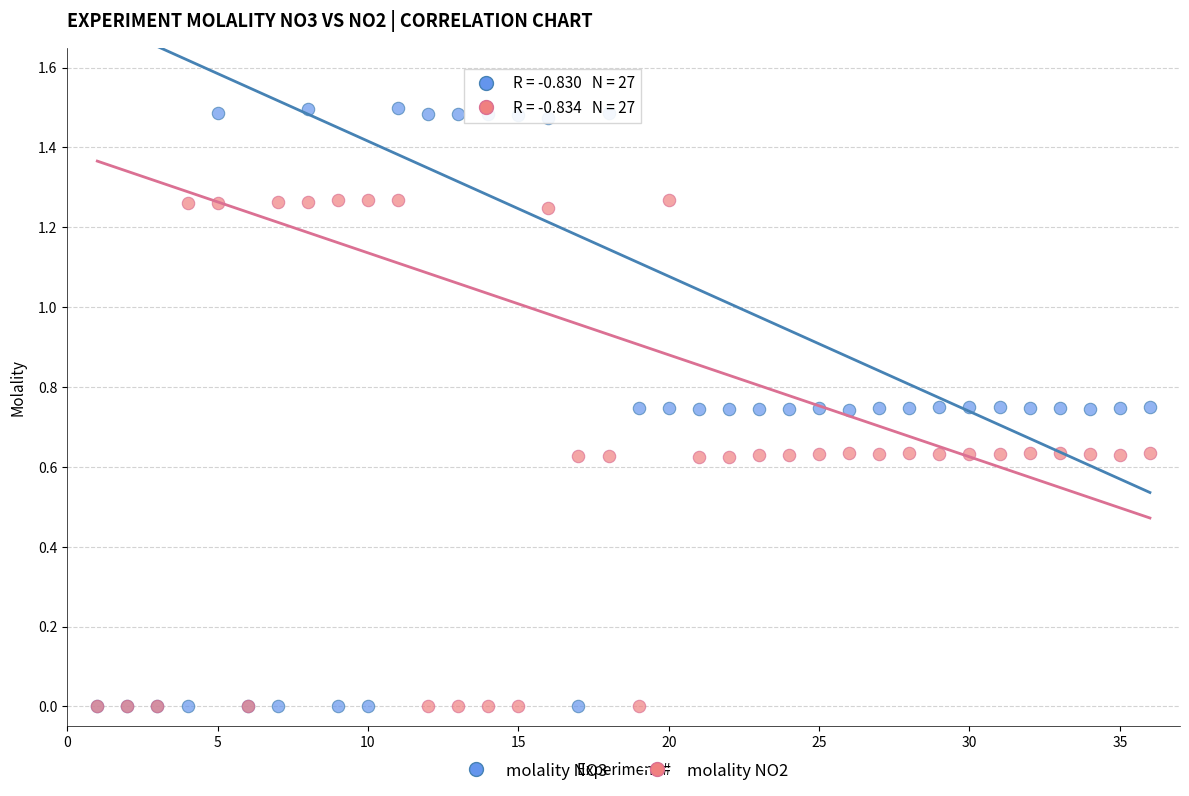

Which series has the largest Y range (max minus min)?

molality NO3